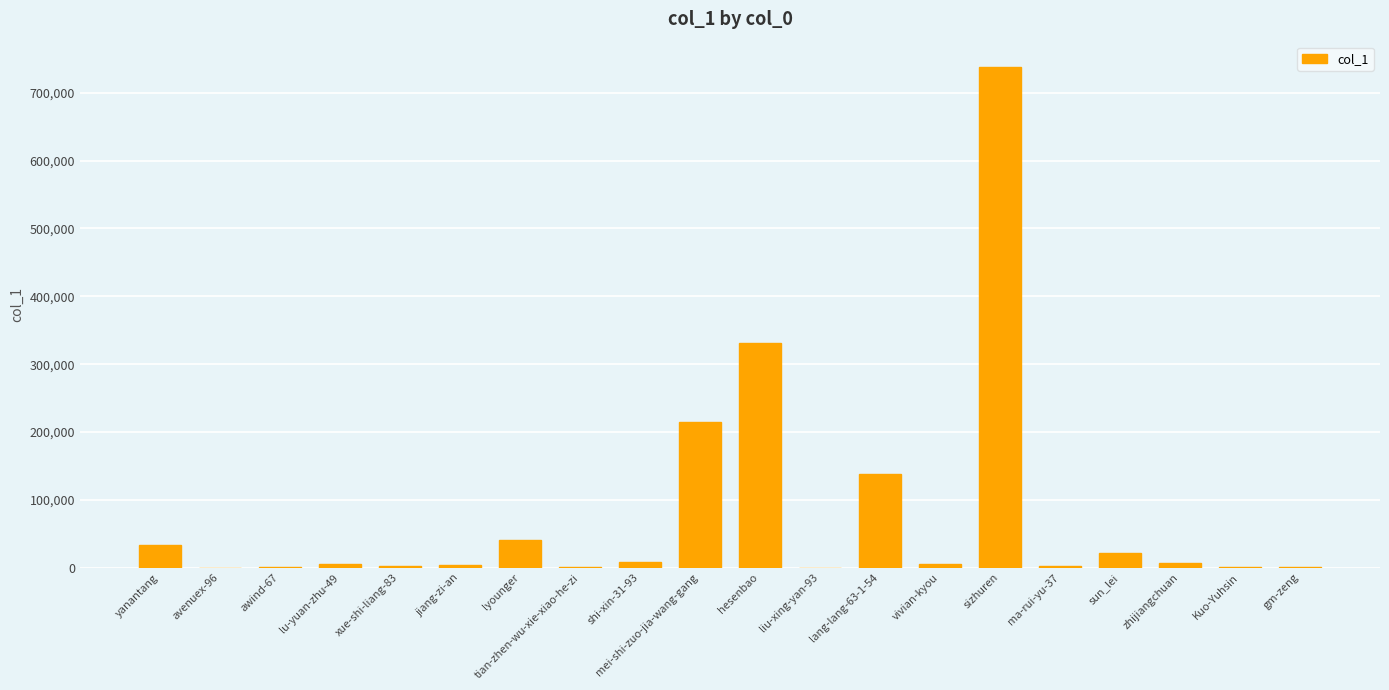

At which label is the value closest to 369222?

hesenbao